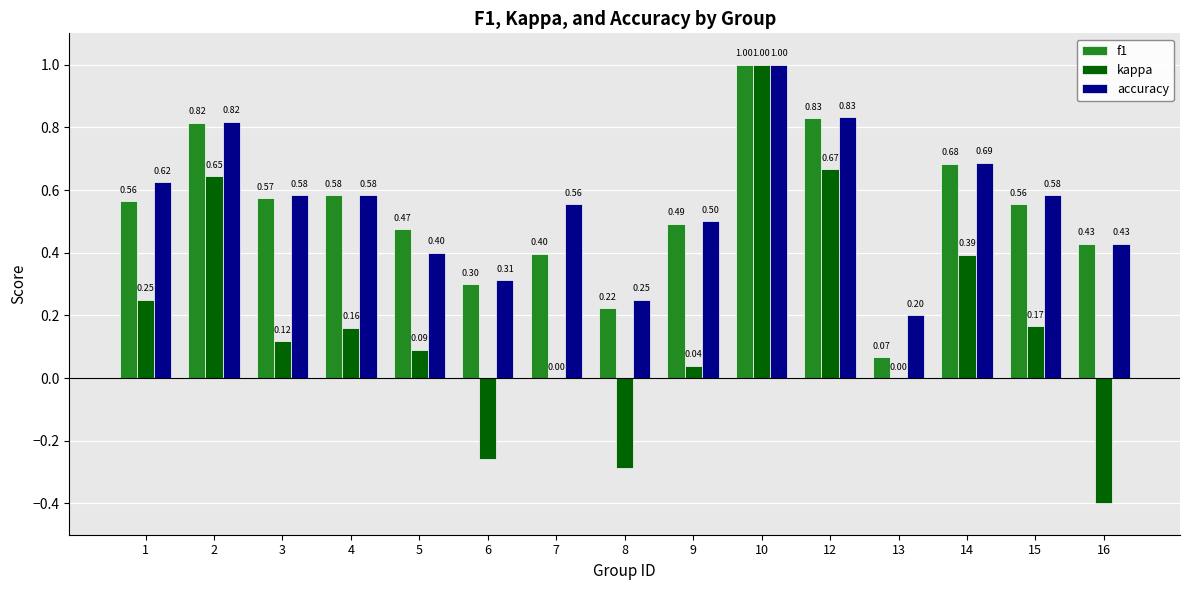

How many data points does each series have?

15